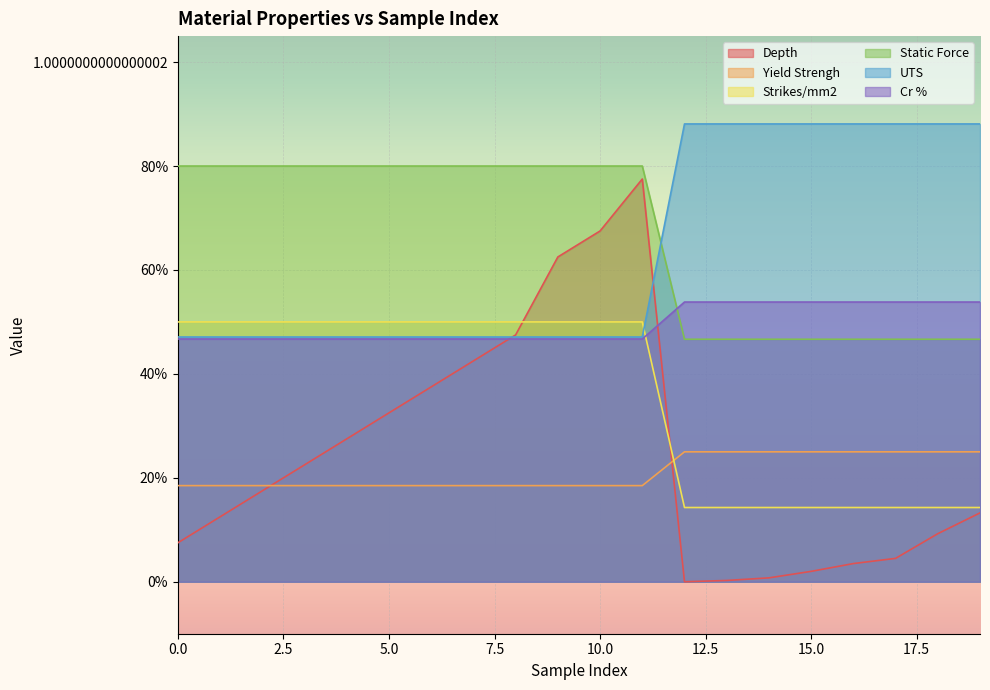

Reading left to right, list all the values displayed in this chart.

Depth: 0=0.1	1=0.1	2=0.2	3=0.2	4=0.3	5=0.3	6=0.4	7=0.4	8=0.5	9=0.6	10=0.7	11=0.8	12=0.0	13=0.0	14=0.0	15=0.0	16=0.0	17=0.0	18=0.1	19=0.1
Yield Strengh: 0=0.5	1=0.5	2=0.5	3=0.5	4=0.5	5=0.5	6=0.5	7=0.5	8=0.5	9=0.5	10=0.5	11=0.5	12=0.9	13=0.9	14=0.9	15=0.9	16=0.9	17=0.9	18=0.9	19=0.9
Strikes/mm2: 0=0.2	1=0.2	2=0.2	3=0.2	4=0.2	5=0.2	6=0.2	7=0.2	8=0.2	9=0.2	10=0.2	11=0.2	12=0.2	13=0.2	14=0.2	15=0.2	16=0.2	17=0.2	18=0.2	19=0.2
Static Force: 0=0.8	1=0.8	2=0.8	3=0.8	4=0.8	5=0.8	6=0.8	7=0.8	8=0.8	9=0.8	10=0.8	11=0.8	12=0.5	13=0.5	14=0.5	15=0.5	16=0.5	17=0.5	18=0.5	19=0.5
UTS: 0=0.5	1=0.5	2=0.5	3=0.5	4=0.5	5=0.5	6=0.5	7=0.5	8=0.5	9=0.5	10=0.5	11=0.5	12=0.5	13=0.5	14=0.5	15=0.5	16=0.5	17=0.5	18=0.5	19=0.5
Cr %: 0=0.5	1=0.5	2=0.5	3=0.5	4=0.5	5=0.5	6=0.5	7=0.5	8=0.5	9=0.5	10=0.5	11=0.5	12=0.1	13=0.1	14=0.1	15=0.1	16=0.1	17=0.1	18=0.1	19=0.1